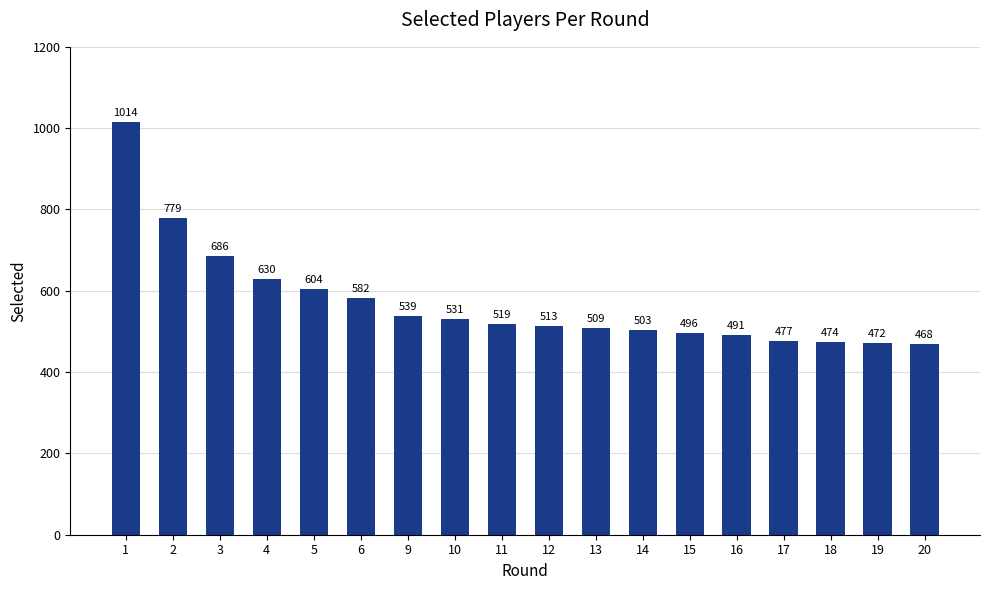

What is the difference between the maximum and minimum values?

546